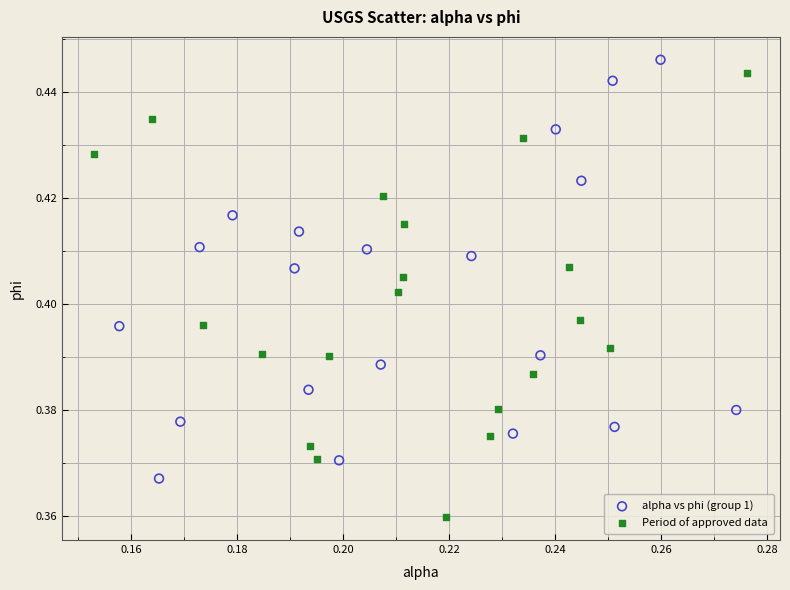

What are all the series names shown in the legend?

alpha vs phi (group 1), Period of approved data